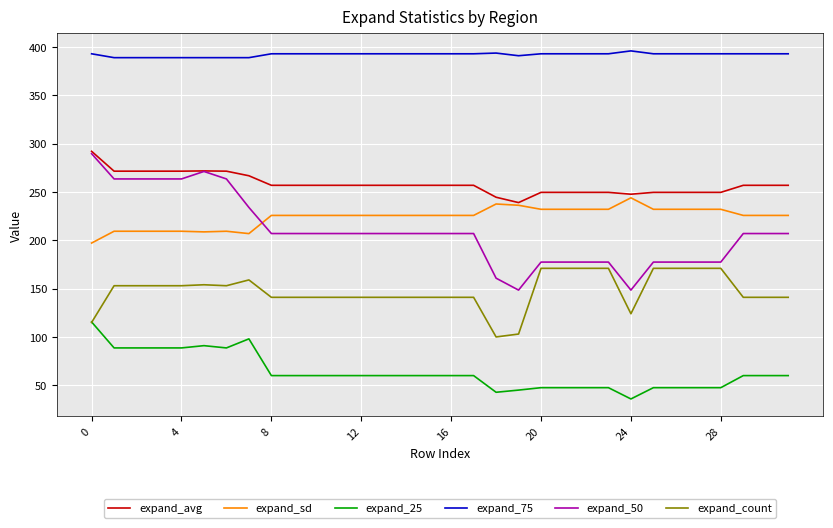

What is the minimum value shown in the chart?

35.8